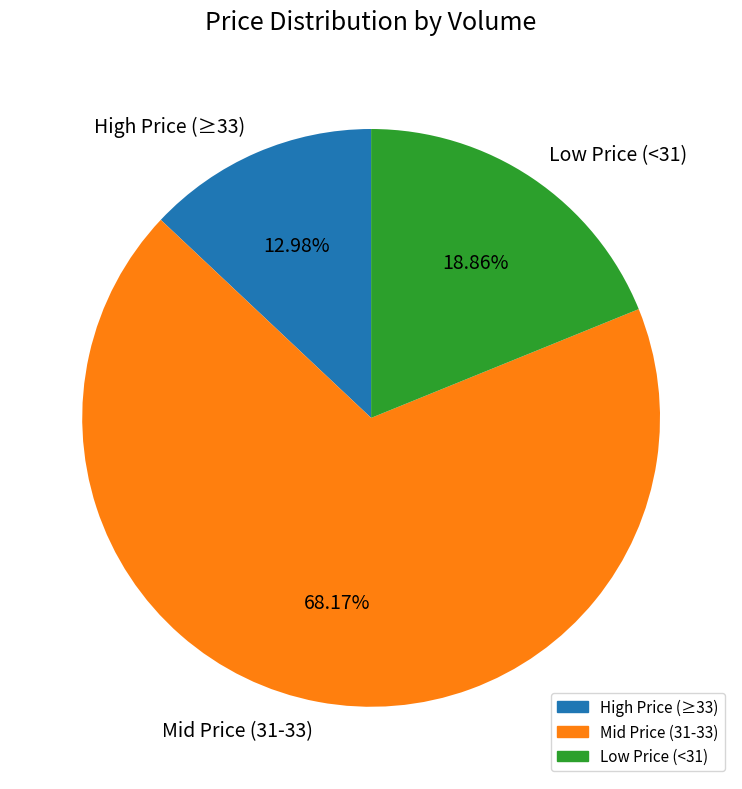

Approximately how many times larger is the value at Low Price (<31) compared to High Price (≥33)?

1.5